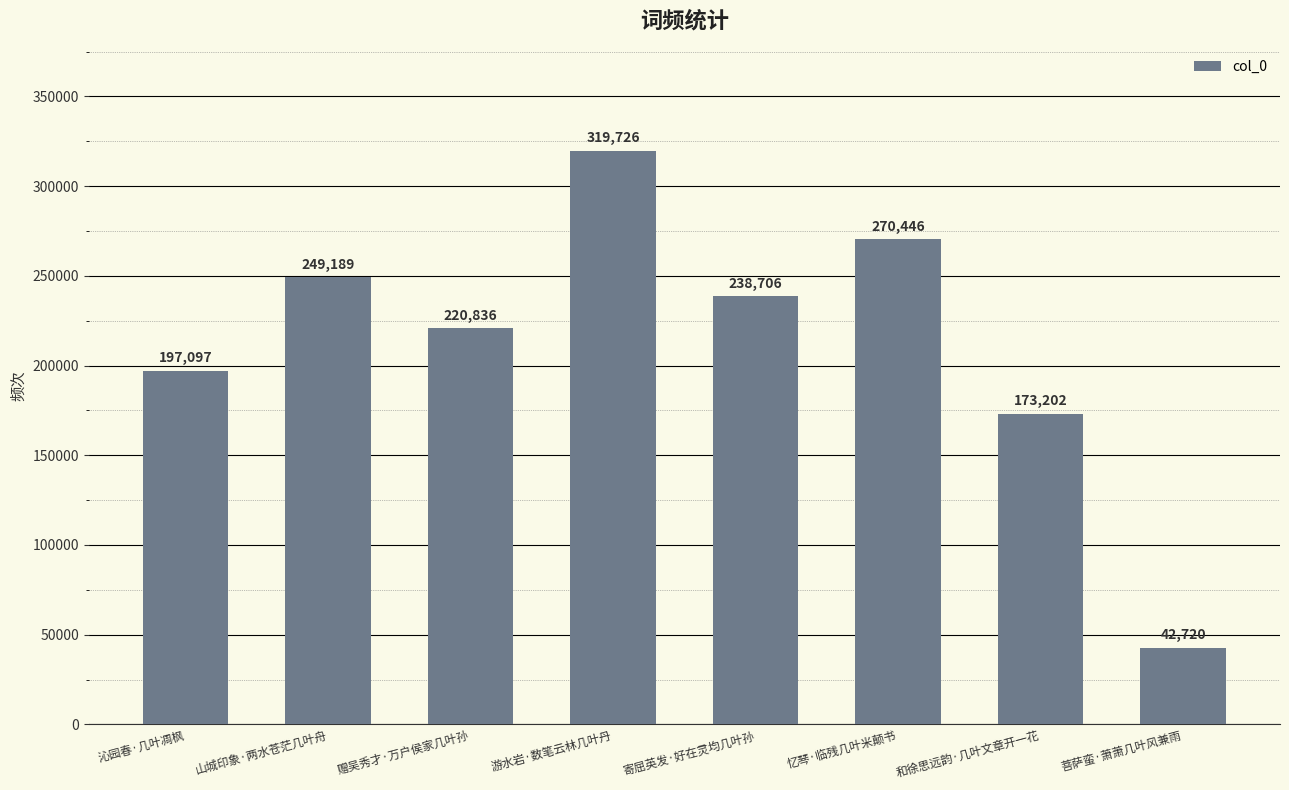

Reading left to right, transcribe all the data shown in this chart.

沁园春·几叶凋枫=197097	山城印象·两水苍茫几叶舟=249189	赠吴秀才·万户侯家几叶孙=220836	游水岩·数笔云林几叶丹=319726	寄屈英发·好在灵均几叶孙=238706	忆琴·临残几叶米颠书=270446	和徐思远韵·几叶文章开一花=173202	菩萨蛮·萧萧几叶风兼雨=42720